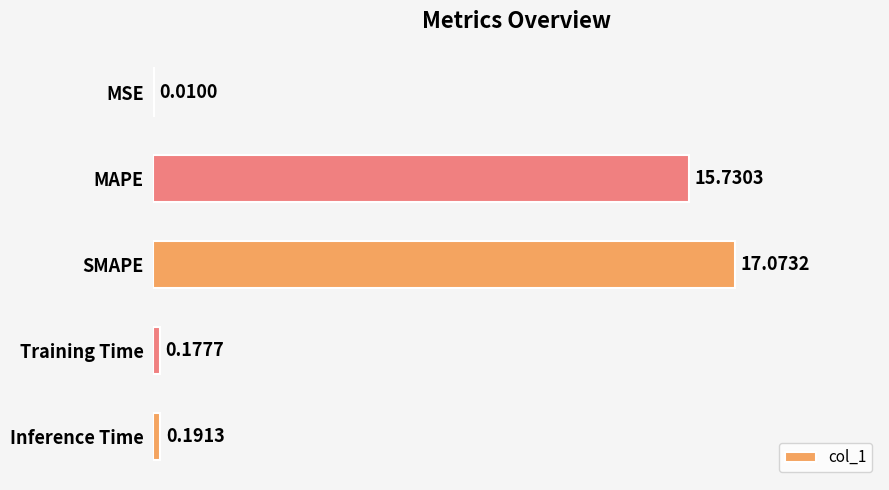

Between Training Time and Inference Time, which is larger?

Inference Time